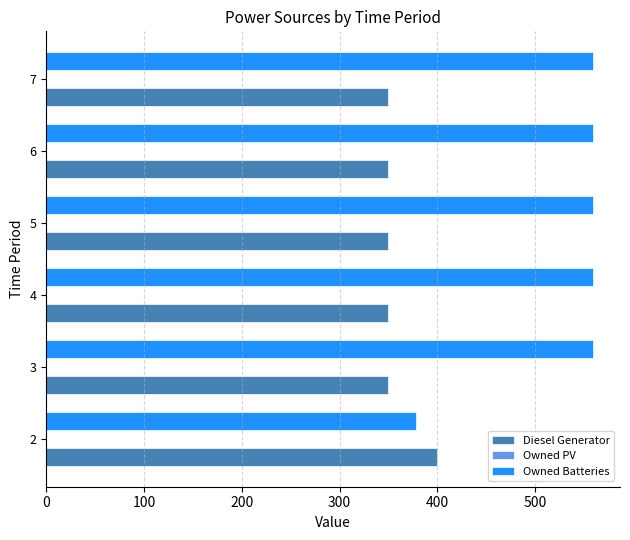

At how many categories does at least one series exceed 531?

5